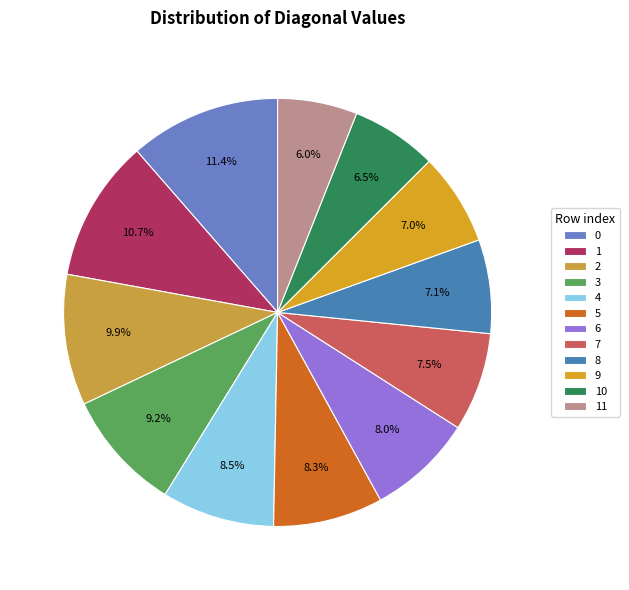

Does 9 represent more than half of the total?

No